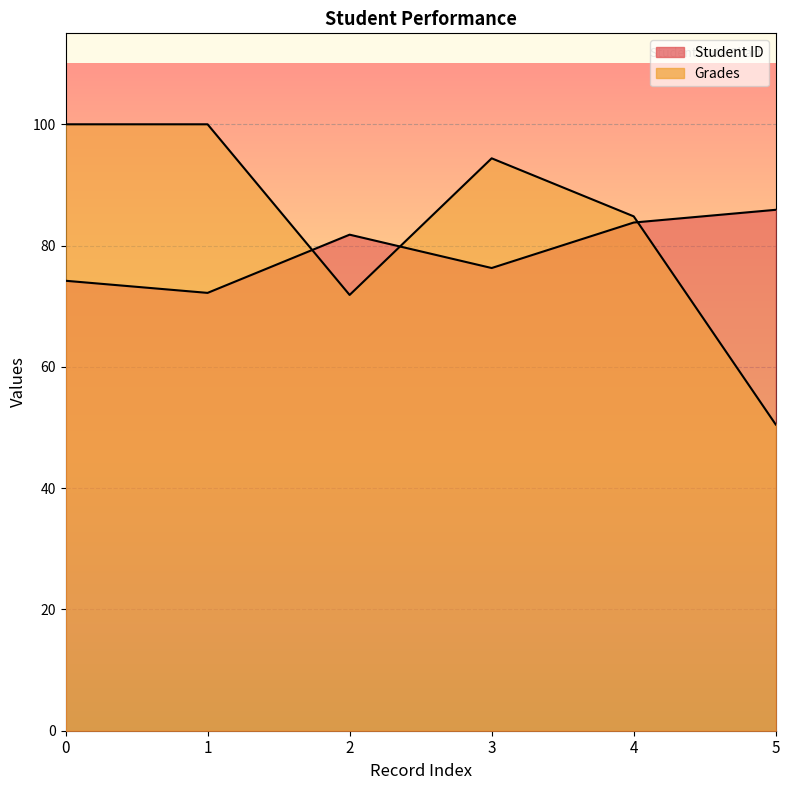

Reading left to right, list all the values displayed in this chart.

Student ID: 0=74.2	1=72.2	2=81.8	3=76.3	4=83.8	5=85.9
Grades: 0=100.0	1=100.0	2=71.9	3=94.4	4=84.8	5=50.5